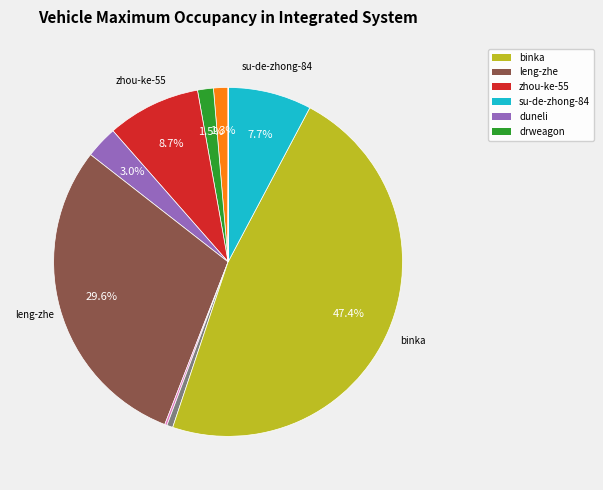

Does any single category account for the majority?

No